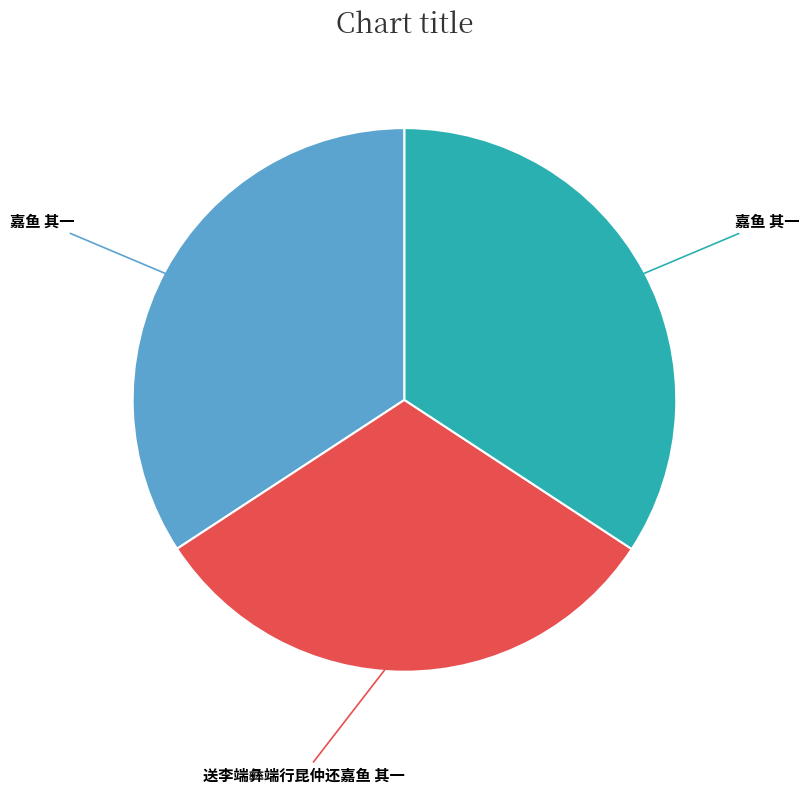

Is there any slice that represents more than half of the pie?

No